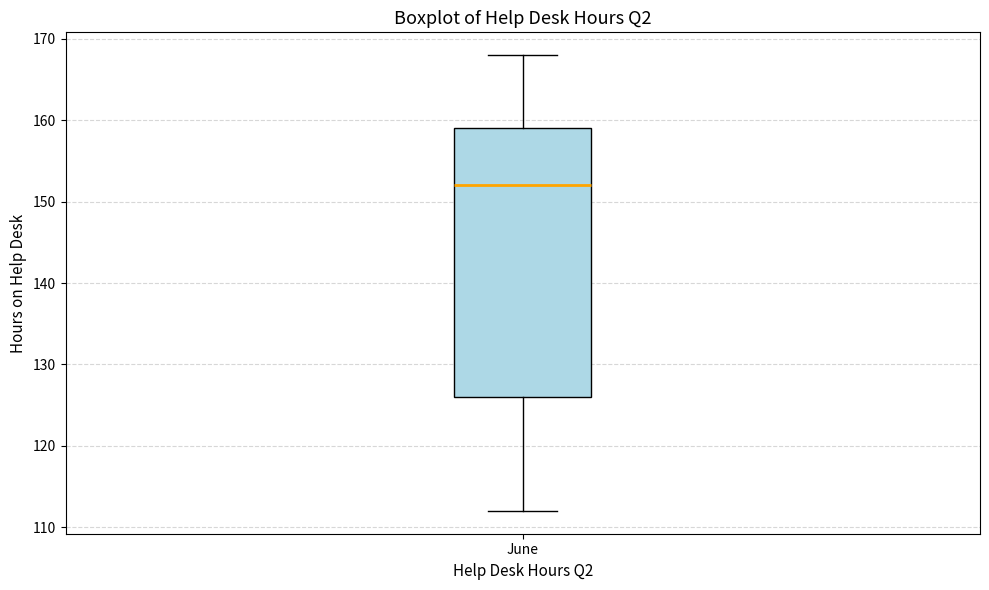

Where is the upper edge of the box for June on the y-axis? The values are not printed on the chart, so give them approximately, as read against the axis.

159